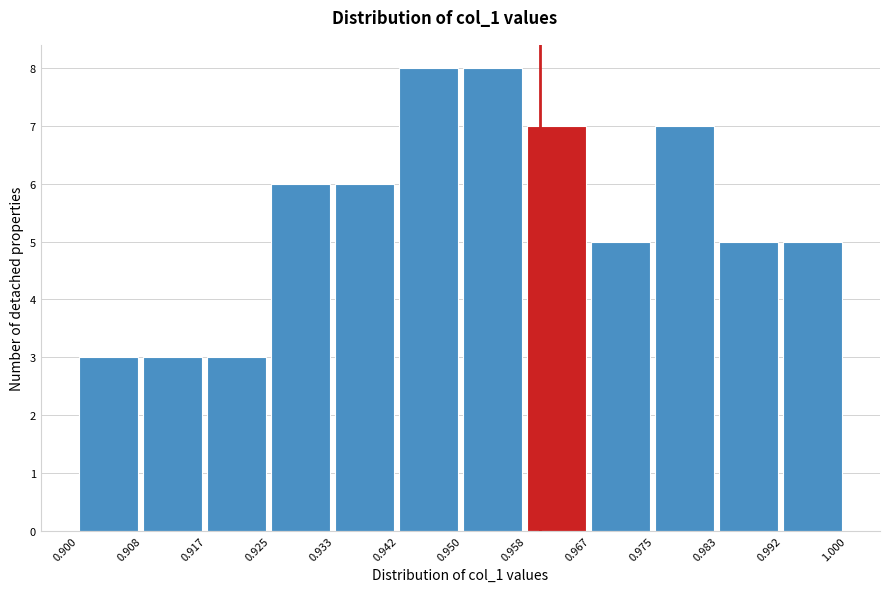

How tall is the bar that spans 0.908 to 0.917 on the x-axis? The values are not printed on the chart, so give them approximately, as read against the axis.

3